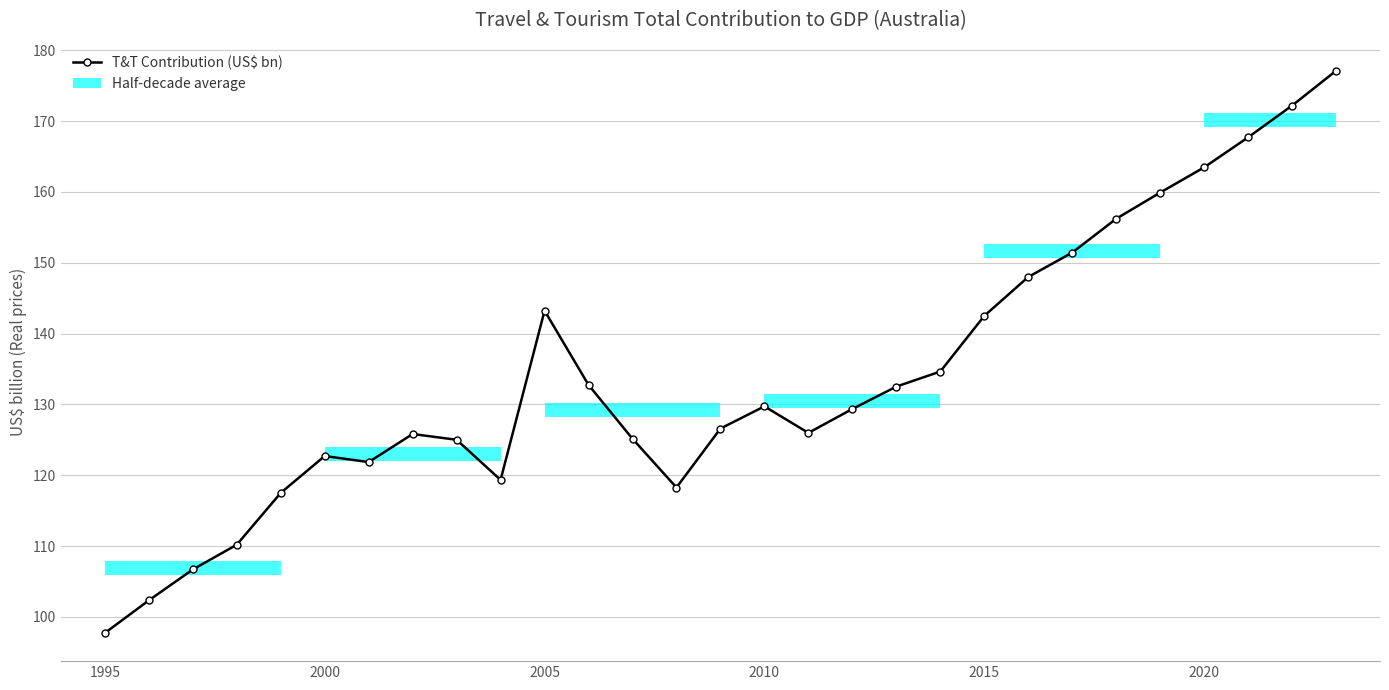

True or false: the data has more than 2 interior local peaks.

True